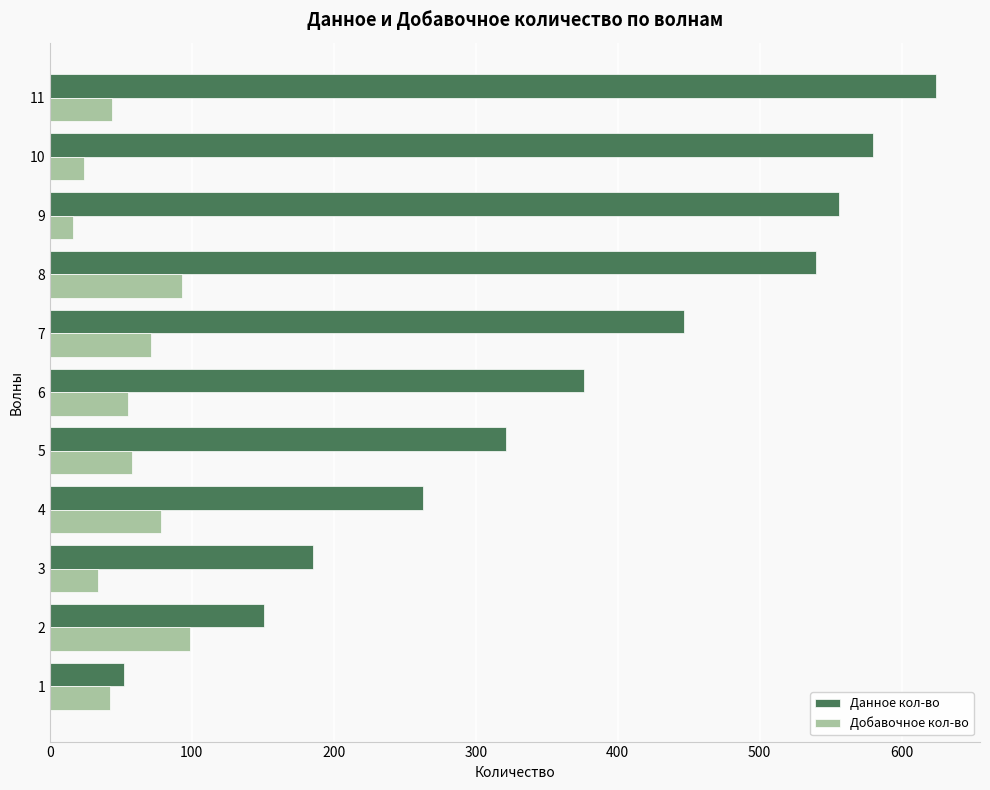

Which series has the largest total across all categories?

Данное кол-во